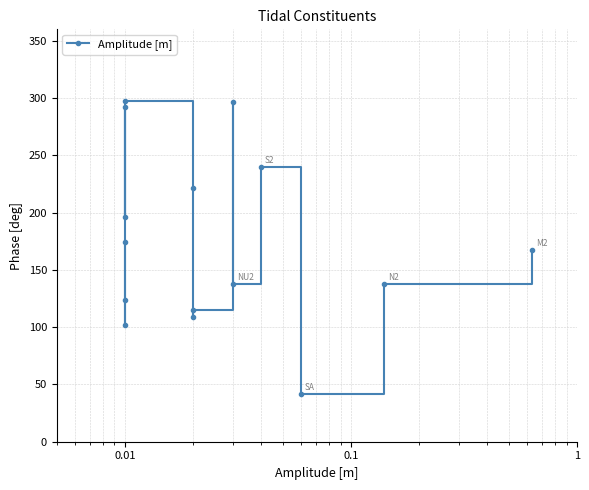

What is the difference between the maximum and second lowest values?

195.8